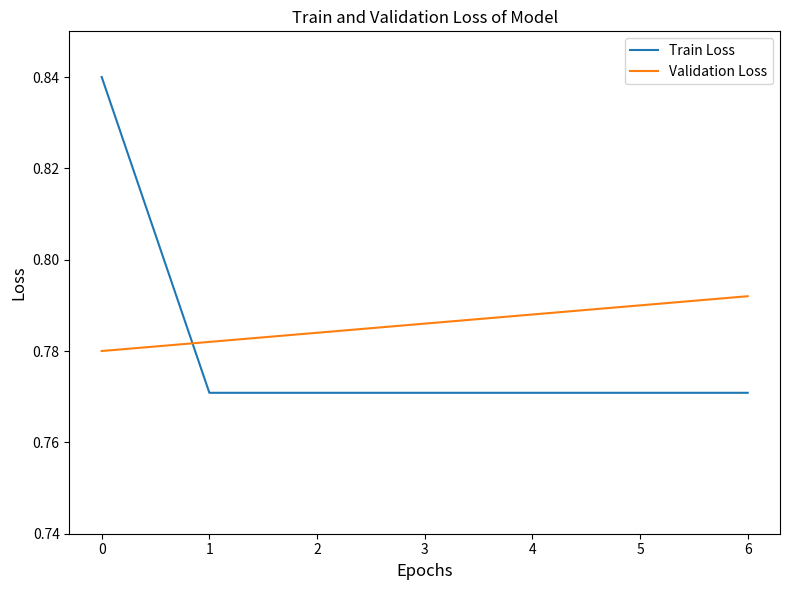

Which series has the largest total across all categories?

Validation Loss